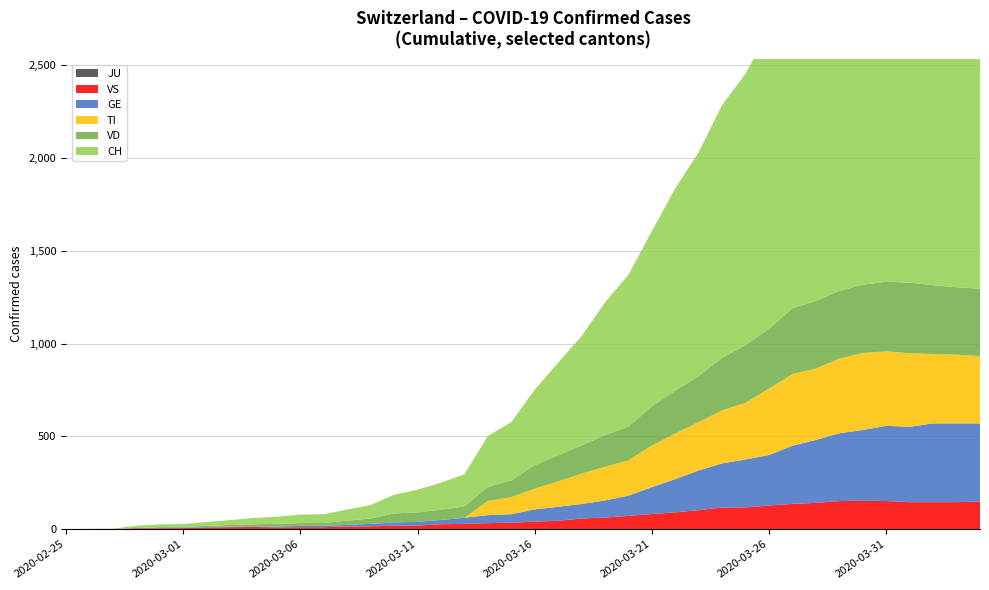

Reading right to left, extract all data points from this chart.

GE: 2020-04-04=421	2020-04-03=424	2020-04-02=424	2020-04-01=406	2020-03-31=405	2020-03-30=382	2020-03-29=365	2020-03-28=339	2020-03-27=313	2020-03-26=272	2020-03-25=258	2020-03-24=238	2020-03-23=214	2020-03-22=179	2020-03-21=145	2020-03-20=109	2020-03-19=92	2020-03-18=78	2020-03-17=75	2020-03-16=66	2020-03-15=46	2020-03-14=43	2020-03-13=33	2020-03-12=23	2020-03-11=20	2020-03-10=18	2020-03-09=13	2020-03-08=9	2020-03-07=7	2020-03-06=7	2020-03-05=5	2020-03-04=4	2020-03-03=4	2020-03-02=3	2020-03-01=3	2020-02-29=3	2020-02-28=2	2020-02-27=1	2020-02-26=1	2020-02-25=0
TI: 2020-04-04=363	2020-04-03=370	2020-04-02=374	2020-04-01=396	2020-03-31=401	2020-03-30=415	2020-03-29=402	2020-03-28=385	2020-03-27=386	2020-03-26=358	2020-03-25=306	2020-03-24=285	2020-03-23=261	2020-03-22=246	2020-03-21=224	2020-03-20=190	2020-03-19=182	2020-03-18=163	2020-03-17=137	2020-03-16=112	2020-03-15=92	2020-03-14=77	2020-03-13=0	2020-03-12=0	2020-03-11=0	2020-03-10=0	2020-03-09=0	2020-03-08=0	2020-03-07=0	2020-03-06=0	2020-03-05=0	2020-03-04=0	2020-03-03=0	2020-03-02=0	2020-03-01=0	2020-02-29=0	2020-02-28=0	2020-02-27=0	2020-02-26=0	2020-02-25=0
VD: 2020-04-04=363	2020-04-03=363	2020-04-02=371	2020-04-01=380	2020-03-31=375	2020-03-30=367	2020-03-29=365	2020-03-28=363	2020-03-27=355	2020-03-26=322	2020-03-25=311	2020-03-24=283	2020-03-23=248	2020-03-22=231	2020-03-21=211	2020-03-20=182	2020-03-19=170	2020-03-18=153	2020-03-17=140	2020-03-16=126	2020-03-15=90	2020-03-14=75	2020-03-13=61	2020-03-12=55	2020-03-11=51	2020-03-10=48	2020-03-09=29	2020-03-08=22	2020-03-07=16	2020-03-06=15	2020-03-05=14	2020-03-04=11	2020-03-03=8	2020-03-02=6	2020-03-01=4	2020-02-29=4	2020-02-28=0	2020-02-27=0	2020-02-26=0	2020-02-25=0
VS: 2020-04-04=149	2020-04-03=146	2020-04-02=146	2020-04-01=146	2020-03-31=152	2020-03-30=153	2020-03-29=152	2020-03-28=142	2020-03-27=137	2020-03-26=128	2020-03-25=118	2020-03-24=117	2020-03-23=103	2020-03-22=91	2020-03-21=82	2020-03-20=72	2020-03-19=63	2020-03-18=58	2020-03-17=46	2020-03-16=41	2020-03-15=35	2020-03-14=33	2020-03-13=29	2020-03-12=27	2020-03-11=20	2020-03-10=19	2020-03-09=16	2020-03-08=15	2020-03-07=11	2020-03-06=11	2020-03-05=10	2020-03-04=12	2020-03-03=11	2020-03-02=9	2020-03-01=6	2020-02-29=5	2020-02-28=5	2020-02-27=0	2020-02-26=0	2020-02-25=0
JU: 2020-04-04=0	2020-04-03=0	2020-04-02=0	2020-04-01=0	2020-03-31=0	2020-03-30=0	2020-03-29=0	2020-03-28=0	2020-03-27=0	2020-03-26=0	2020-03-25=0	2020-03-24=0	2020-03-23=0	2020-03-22=0	2020-03-21=0	2020-03-20=0	2020-03-19=0	2020-03-18=0	2020-03-17=0	2020-03-16=0	2020-03-15=0	2020-03-14=0	2020-03-13=0	2020-03-12=0	2020-03-11=0	2020-03-10=0	2020-03-09=0	2020-03-08=0	2020-03-07=0	2020-03-06=0	2020-03-05=0	2020-03-04=0	2020-03-03=0	2020-03-02=0	2020-03-01=0	2020-02-29=0	2020-02-28=0	2020-02-27=0	2020-02-26=0	2020-02-25=0
CH: 2020-04-04=2315	2020-04-03=2327	2020-04-02=2345	2020-04-01=2281	2020-03-31=2202	2020-03-30=2174	2020-03-29=1989	2020-03-28=1875	2020-03-27=1788	2020-03-26=1608	2020-03-25=1462	2020-03-24=1363	2020-03-23=1206	2020-03-22=1090	2020-03-21=944	2020-03-20=818	2020-03-19=715	2020-03-18=588	2020-03-17=499	2020-03-16=407	2020-03-15=314	2020-03-14=275	2020-03-13=173	2020-03-12=146	2020-03-11=122	2020-03-10=101	2020-03-09=73	2020-03-08=60	2020-03-07=47	2020-03-06=46	2020-03-05=38	2020-03-04=34	2020-03-03=26	2020-03-02=21	2020-03-01=15	2020-02-29=14	2020-02-28=12	2020-02-27=2	2020-02-26=1	2020-02-25=0